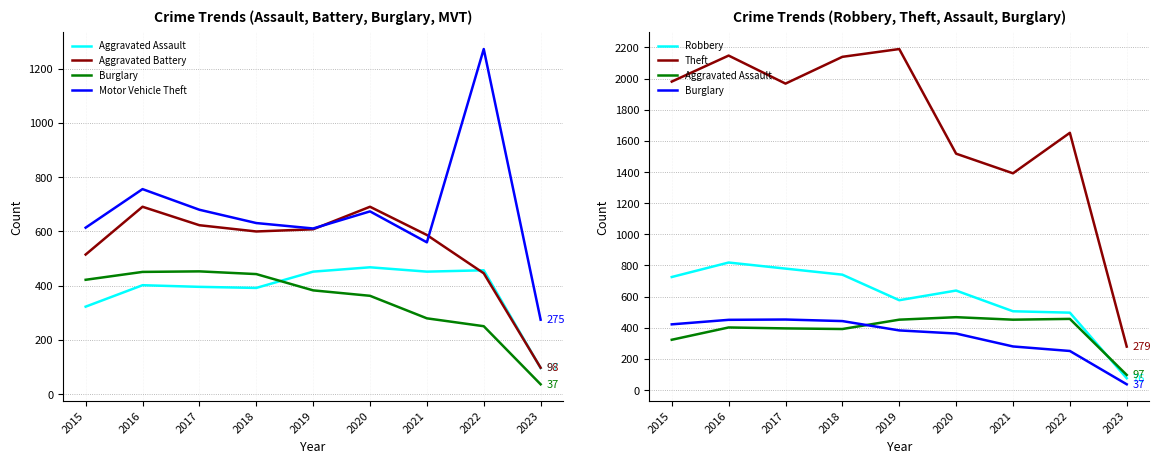

How many values in the Burglary series are below 383?

4